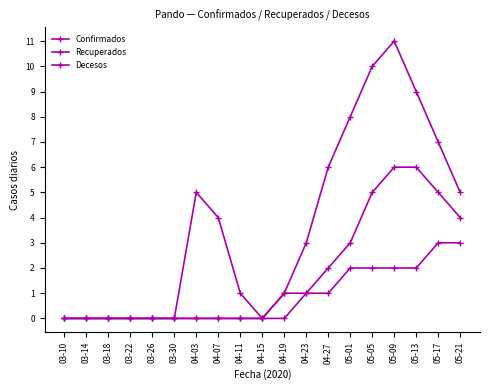

At which label is Decesos closest to 1?

04-19